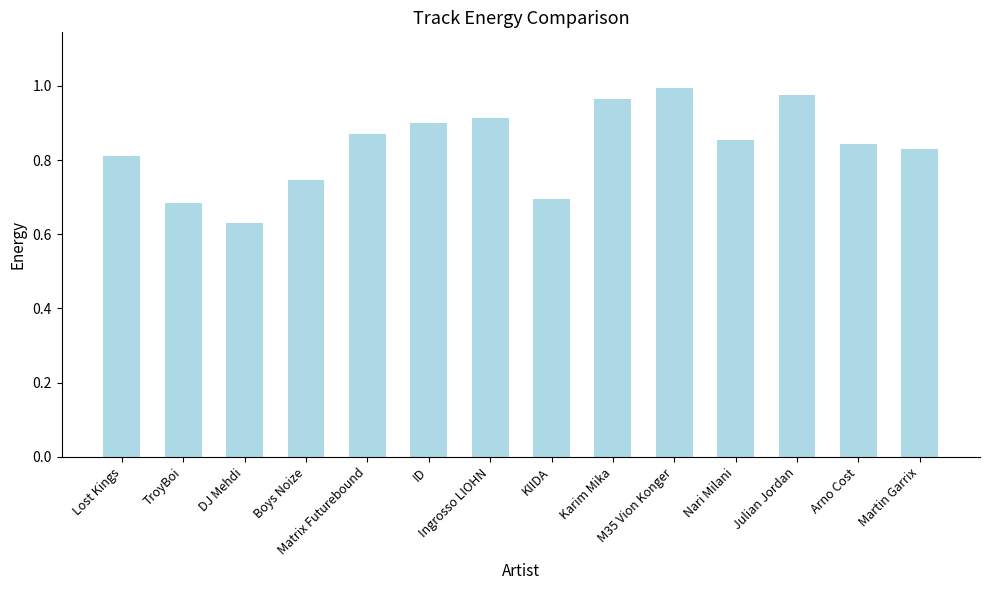

What is the minimum value shown in the chart?

0.6